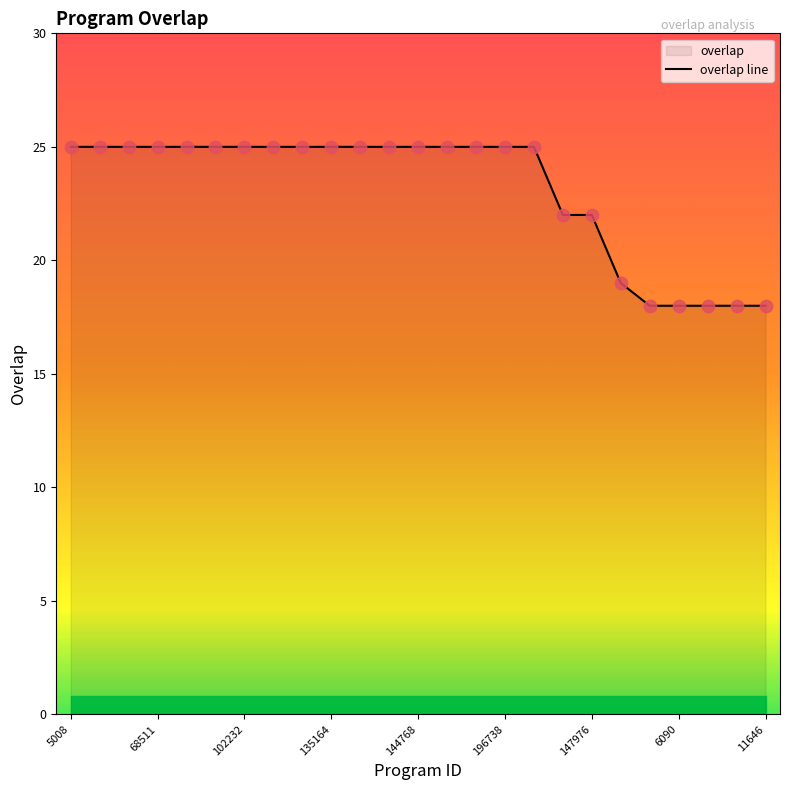

What is the change in value from 135158 to 7440?

-7